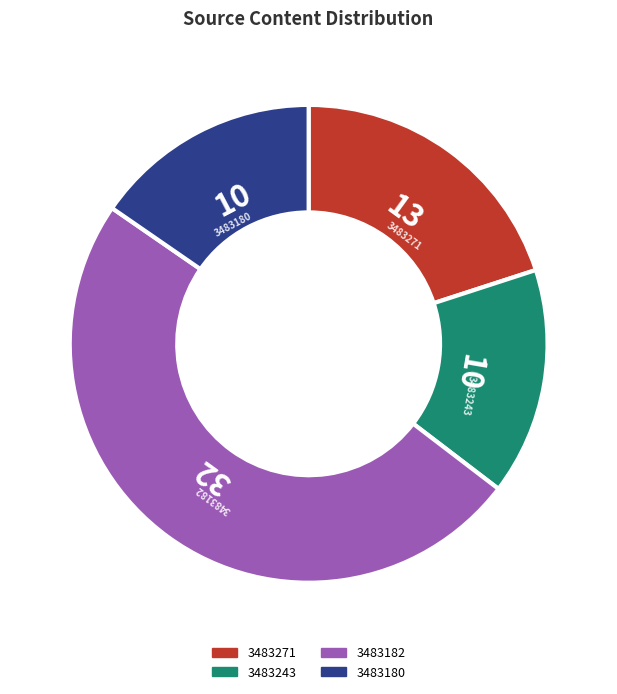

Is it true that 3483182 is 42% of the pie?

False